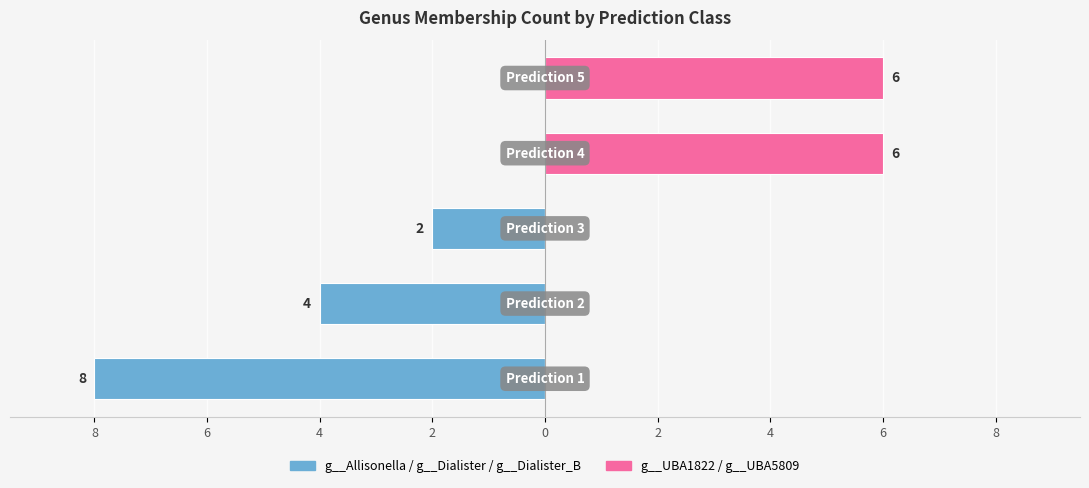

How many series are shown in this chart?

2